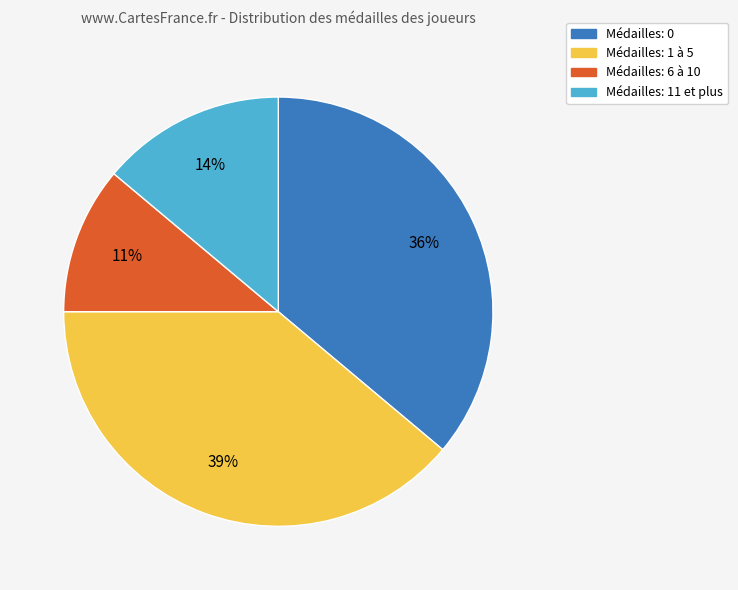

Is there any slice that represents more than half of the pie?

No